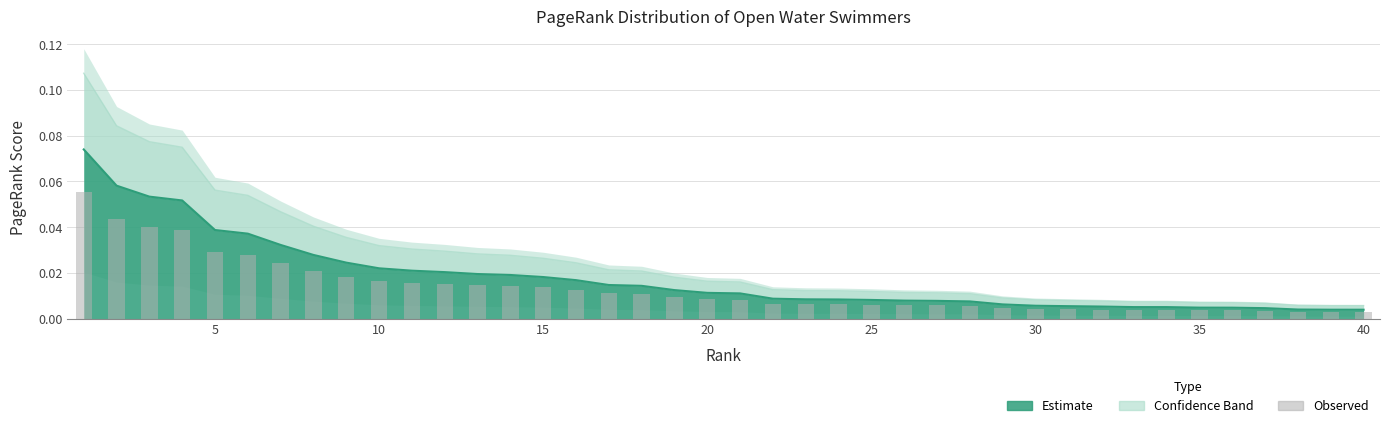

Which category has the lowest value across all series?

40